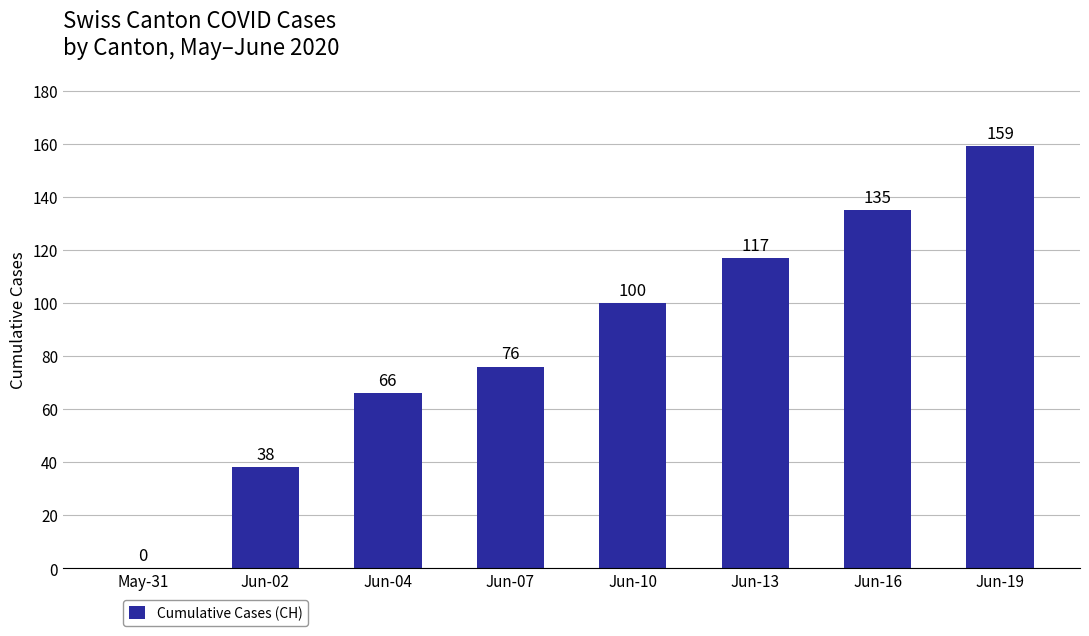

What is the maximum value shown in the chart?

159